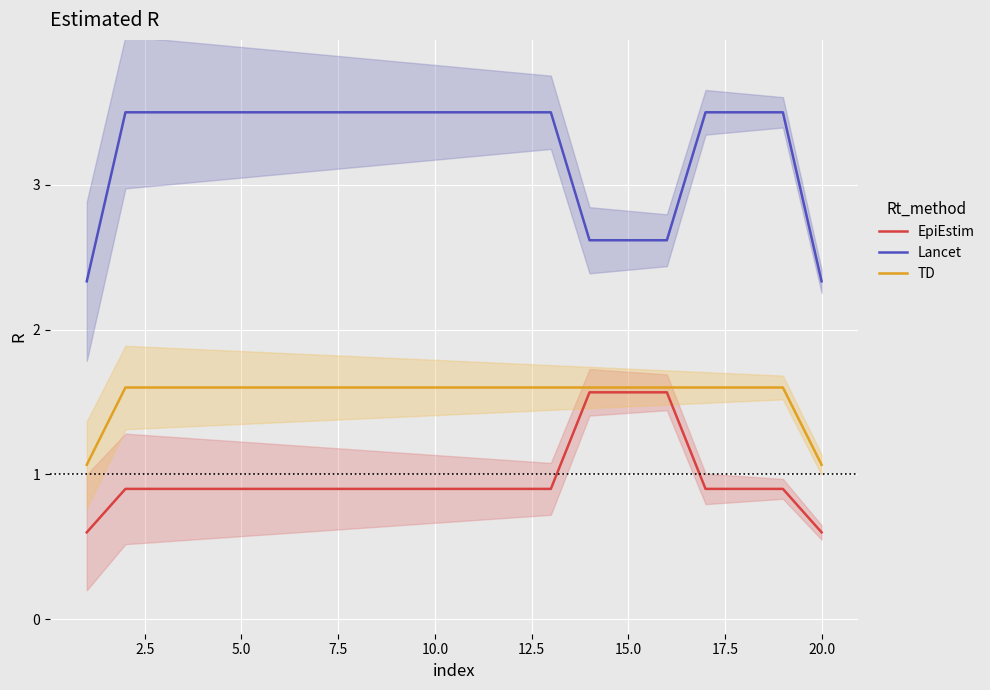

What is the difference between the maximum and second lowest values in the TD series?

0.5